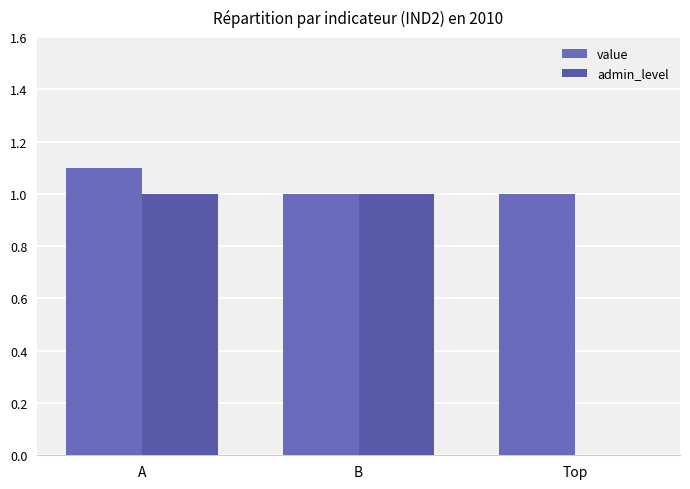

Rank the series by their average value, from highest to lowest.

value, admin_level